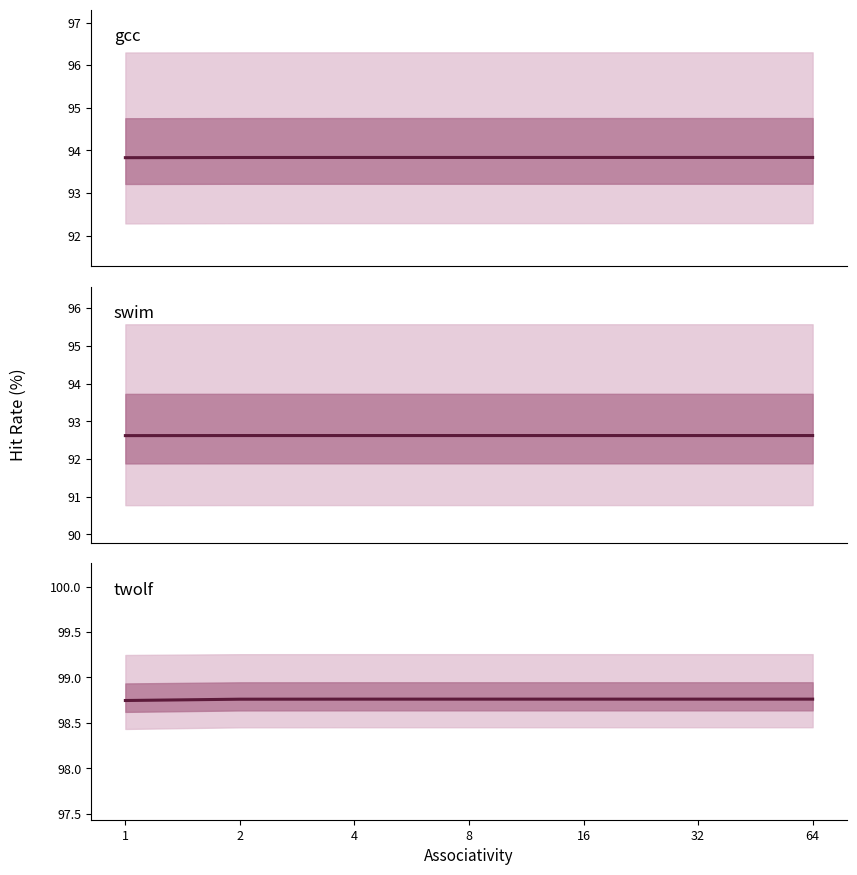

Which series has the largest range (max minus min)?

twolf.trace